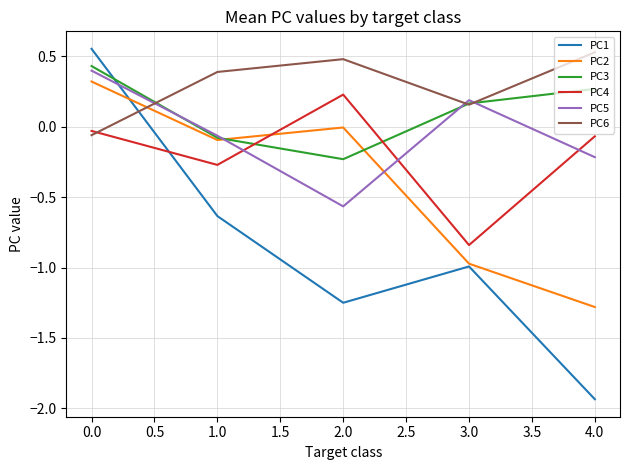

Which series ends up on top after the final intersection of PC4 and PC2?

PC4